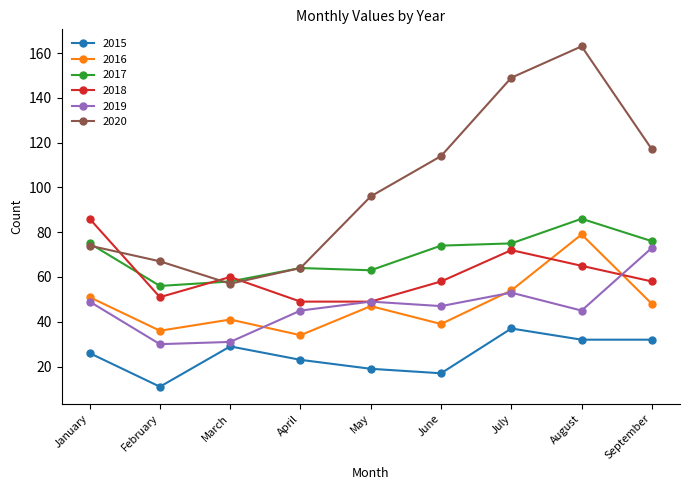

What is the difference between the highest and lowest values at August?

131